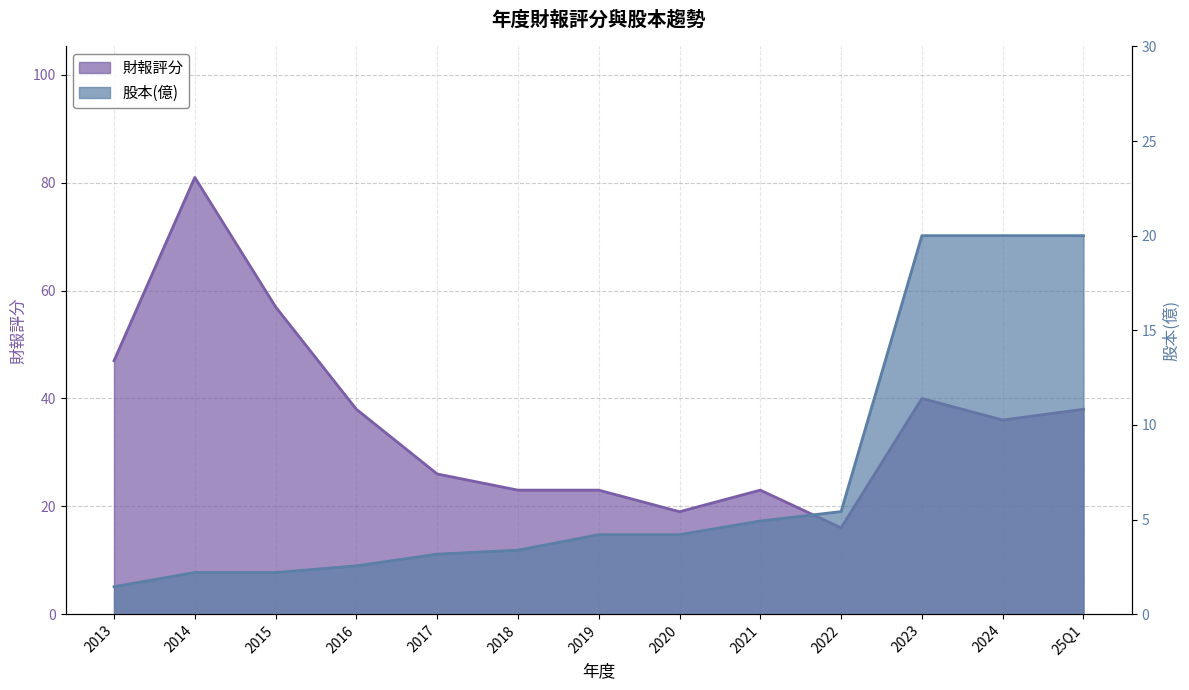

Is it true that 股本(億) equals 3.2 at 2017?

True